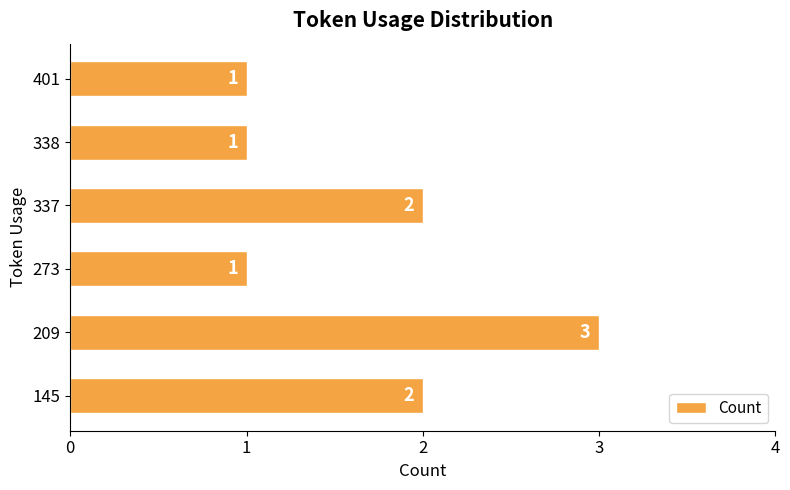

The value at 401 is 2. True or false?

False